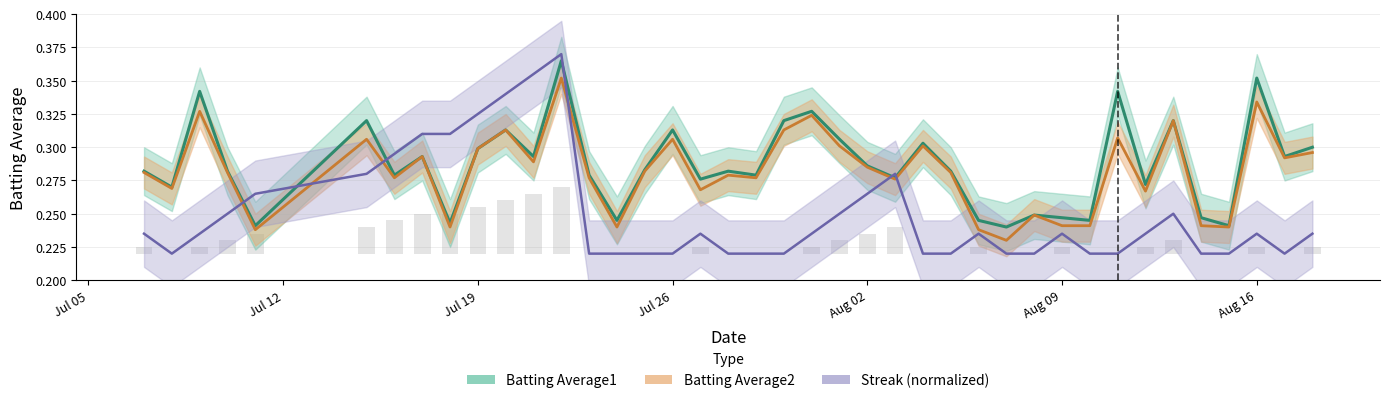

What is the difference between the maximum and second lowest values in the Batting Average1 series?

0.1